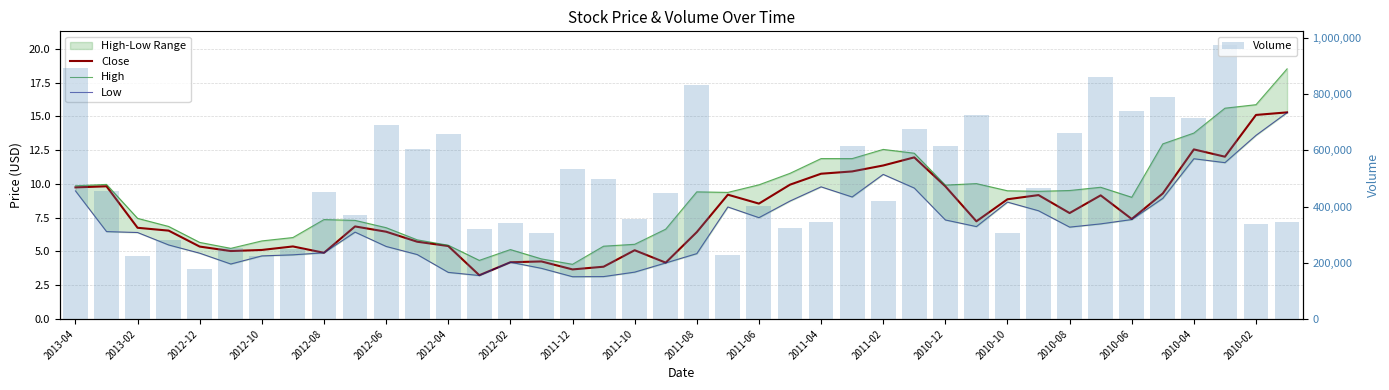

Is it true that Close equals 4.1 at 2012-10?

False